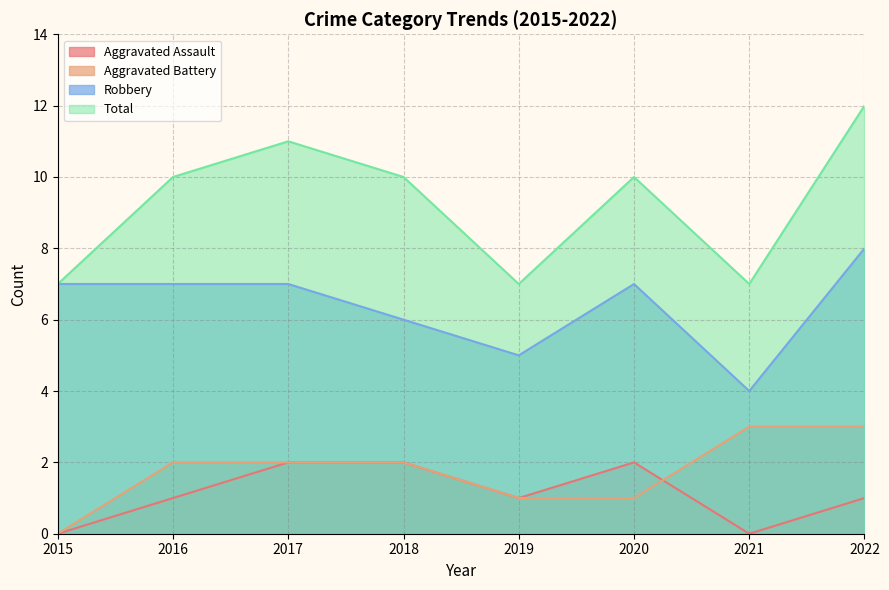

What is the difference between the maximum and second lowest values in the Aggravated Battery series?

2